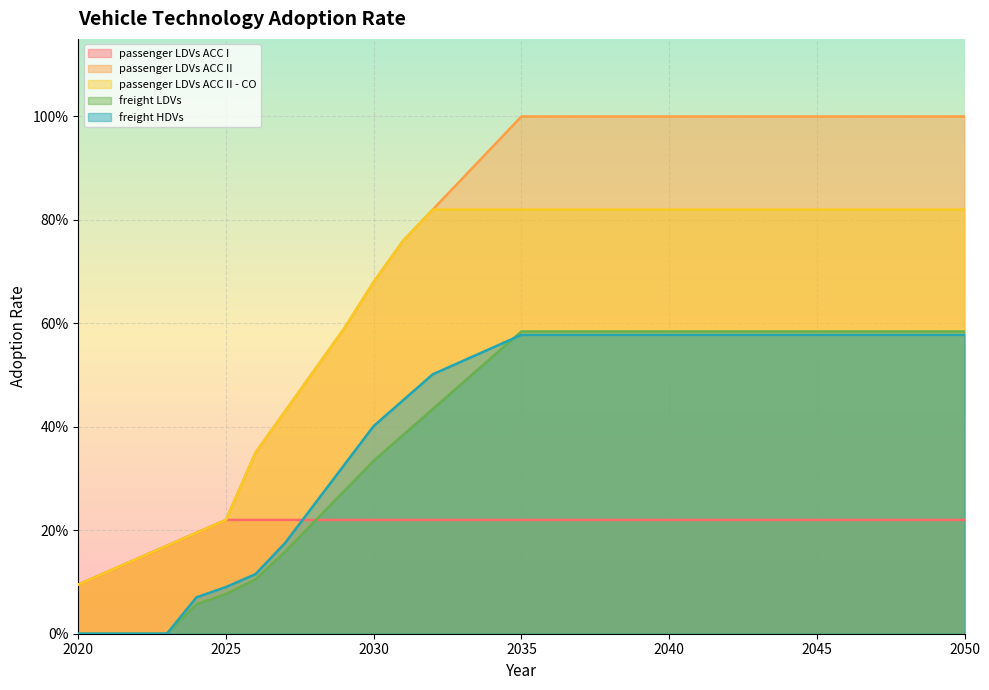

True or false: passenger LDVs ACC II has a value of 0.7 at 2030.

True